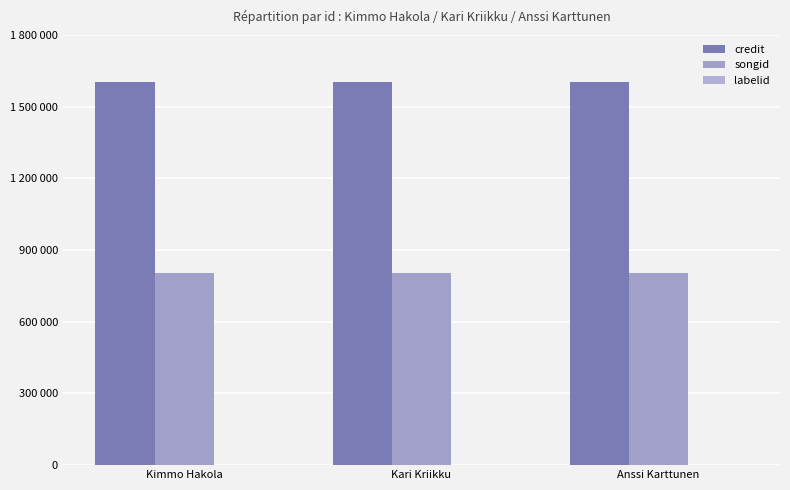

Is it true that labelid equals 2369 at Anssi Karttunen?

True